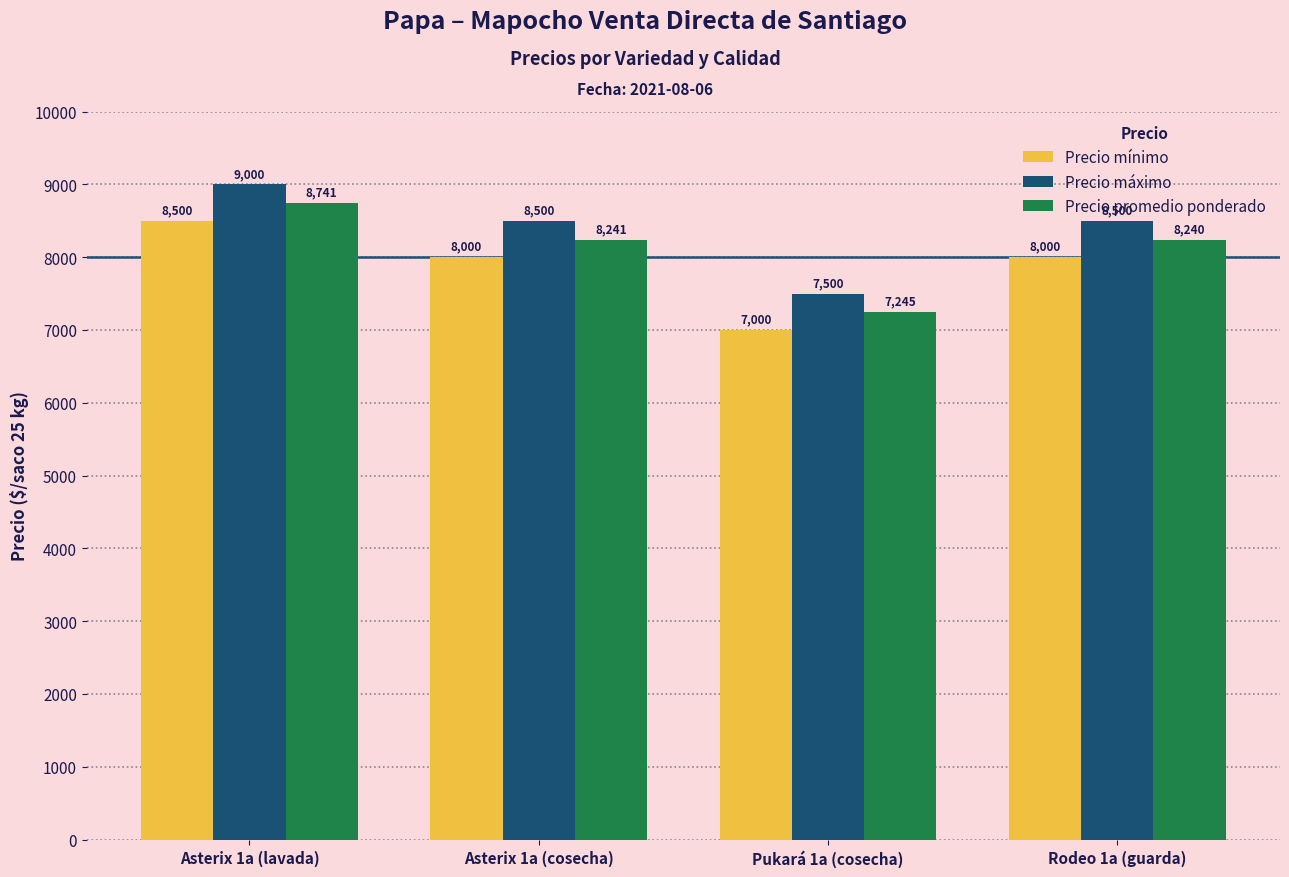

What is the label of the 3rd bar from the right?

Asterix 1a (cosecha)